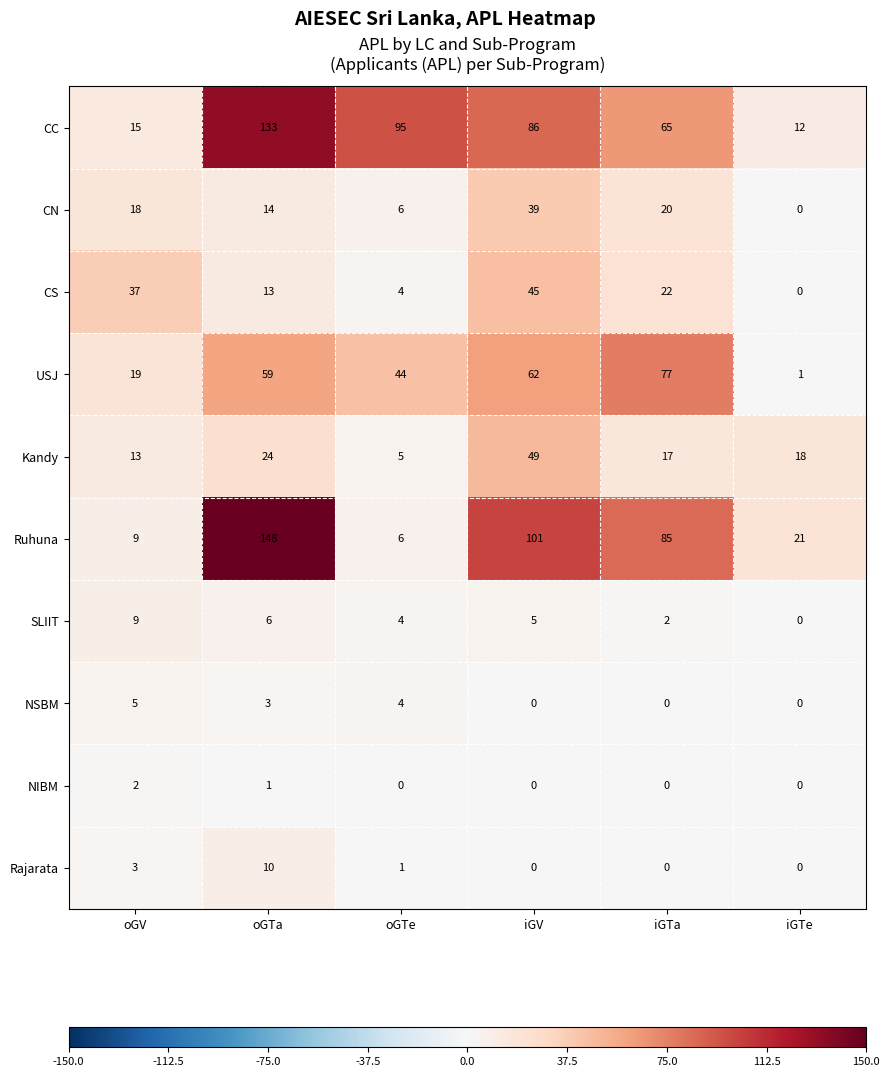

List the labels in order of CS value, smallest first.

iGTe, oGTe, oGTa, iGTa, oGV, iGV